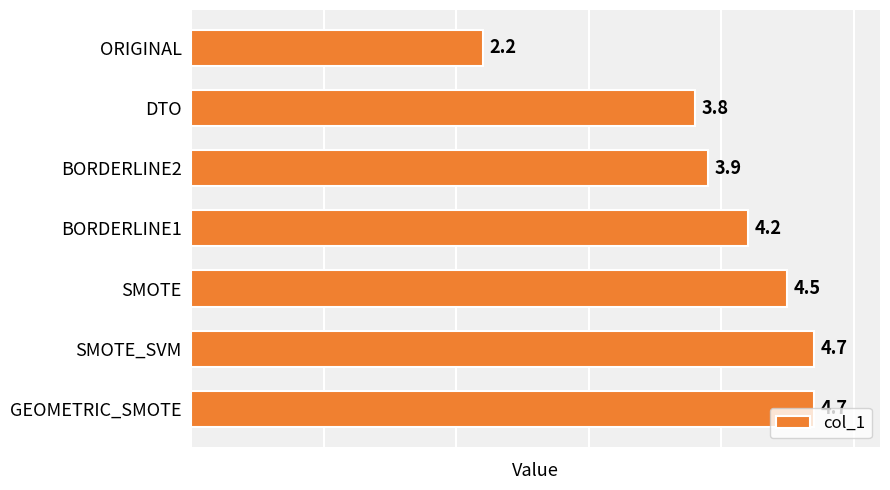

Is it true that the value at BORDERLINE1 is 4.2?

True